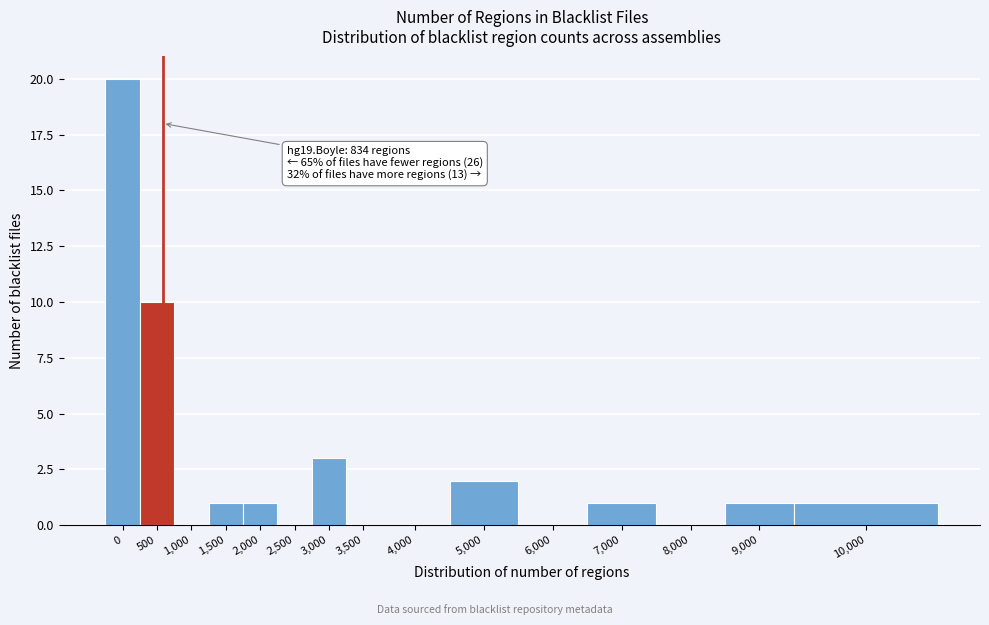

Reading left to right, transcribe all the data shown in this chart.

0=20	500=10	1,000=0	1,500=1	2,000=1	2,500=0	3,000=3	3,500=0	4,000=0	5,000=2	6,000=0	7,000=1	8,000=0	9,000=1	10,000=1